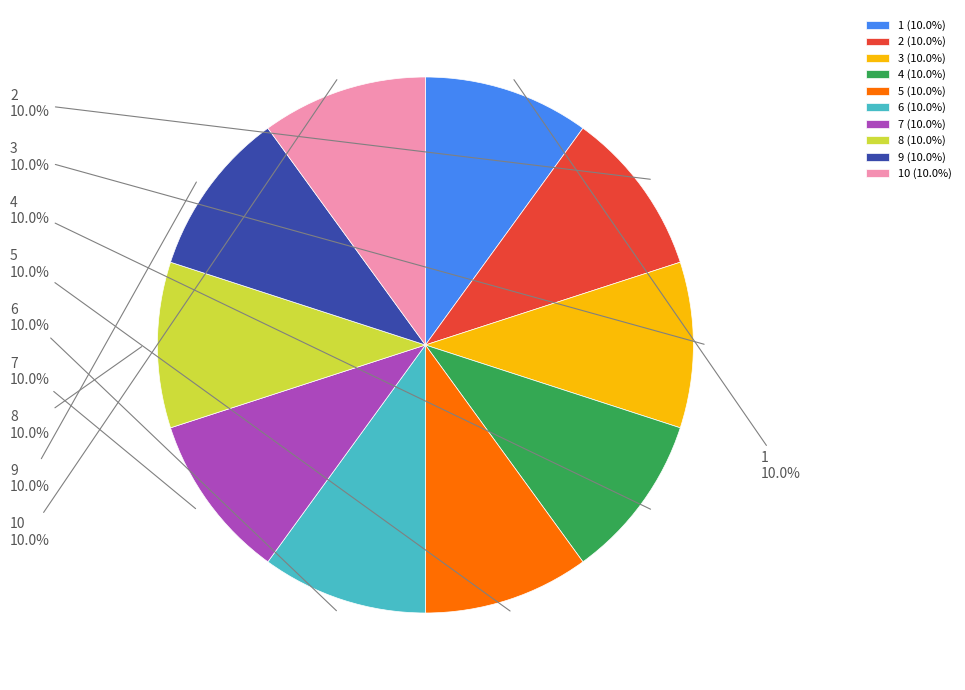

Do 6 and 7 together represent more than half of the pie?

No